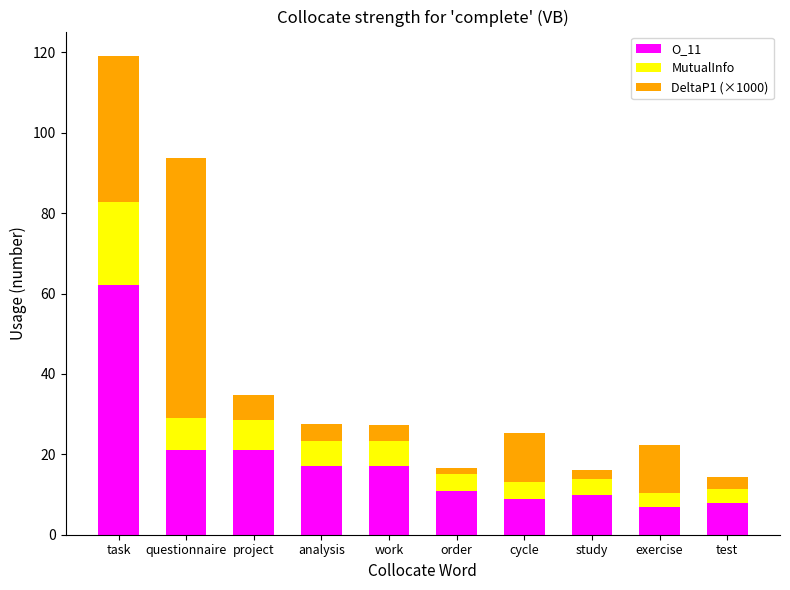

How many series are shown in this chart?

3